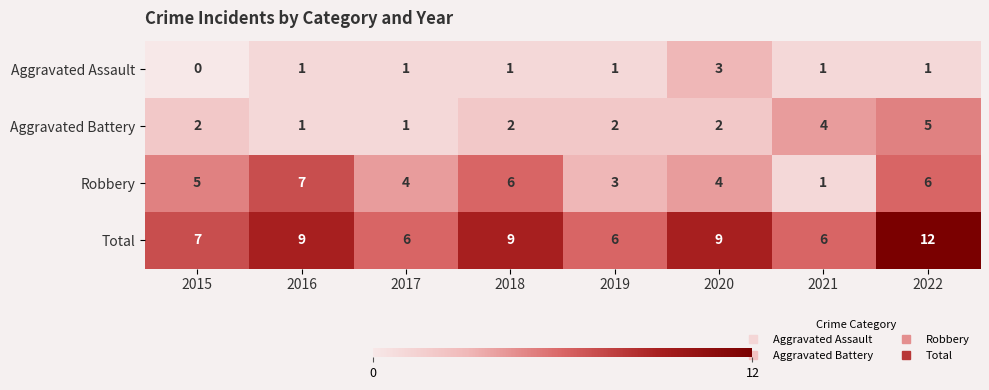

The Robbery series shows 3 at 2019. True or false?

True